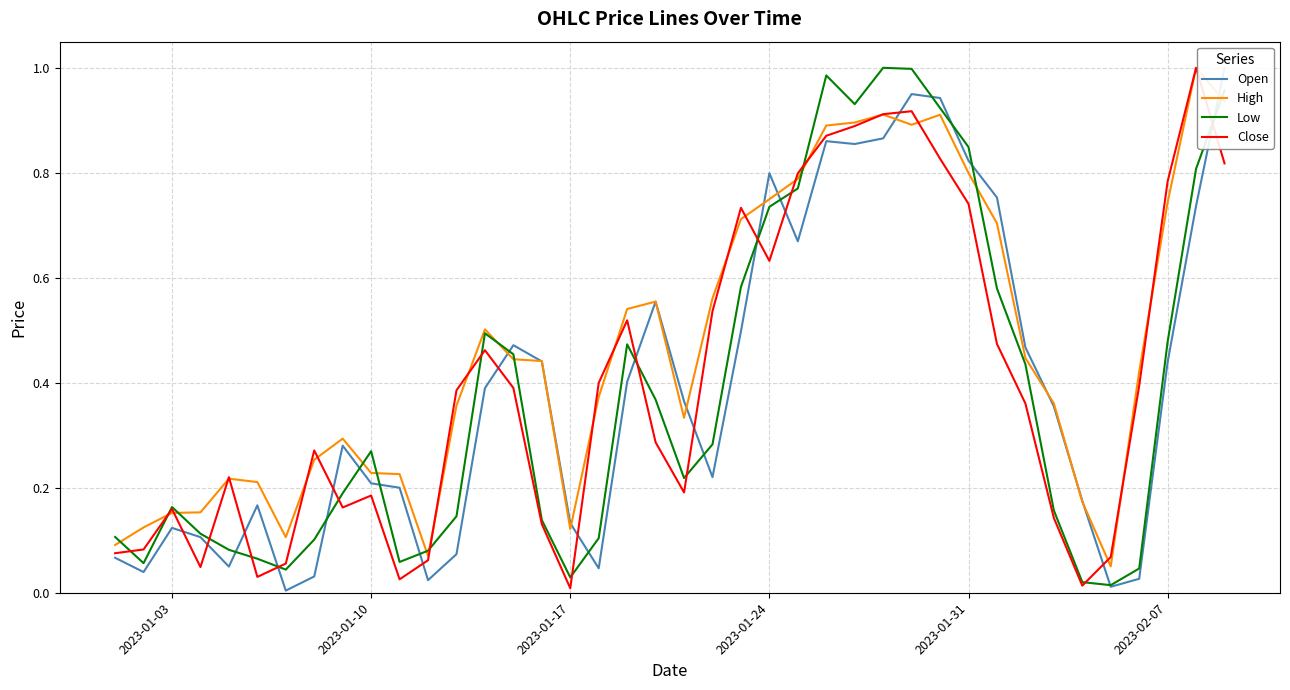

What is the difference between the maximum and minimum values in the Open series?

1.0